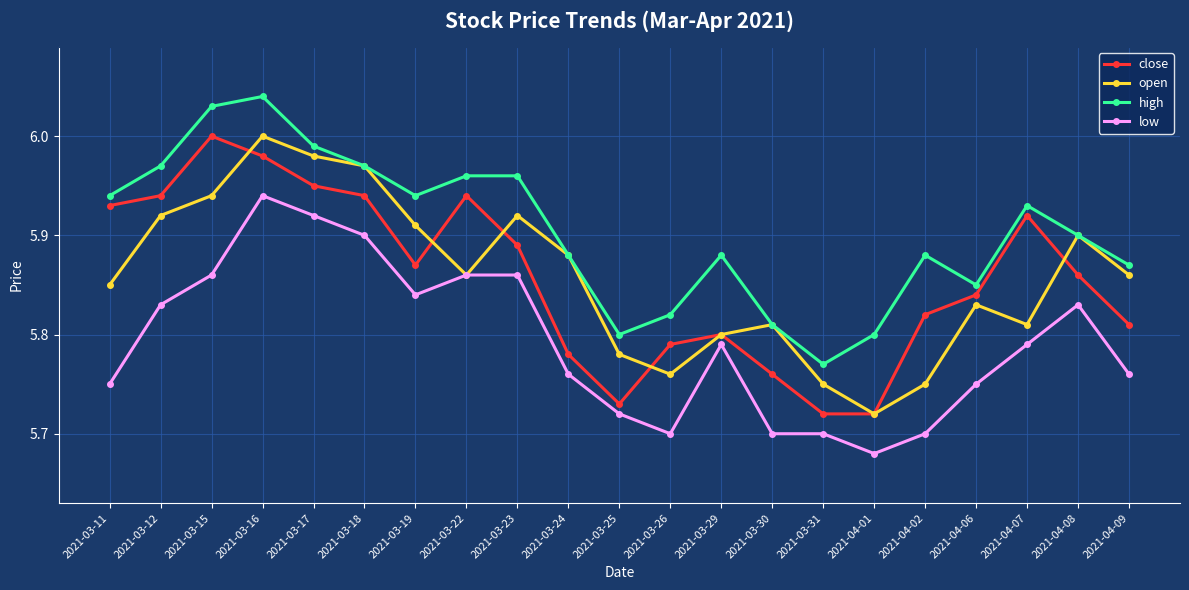

Where is the first local maximum for open?

2021-03-16